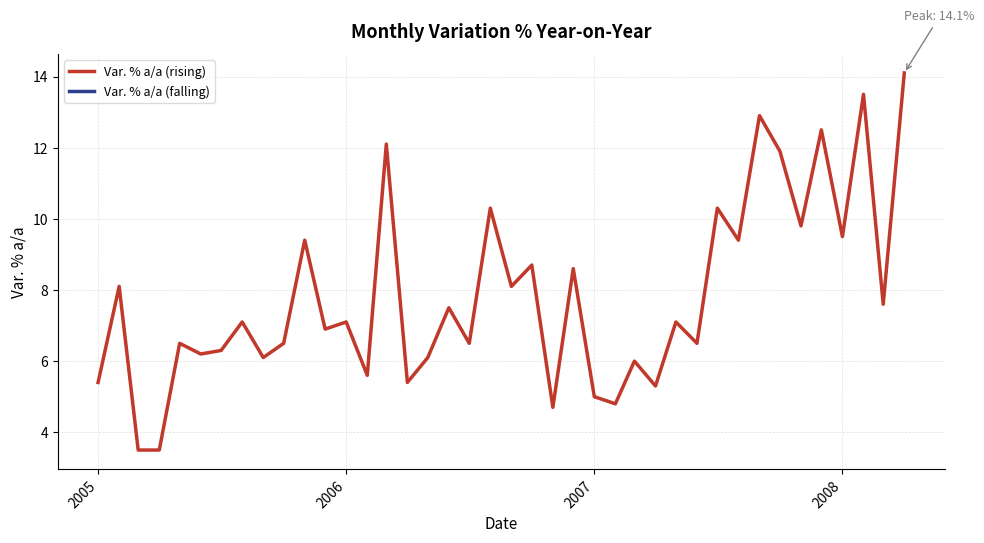

How many data points does each series have?

40